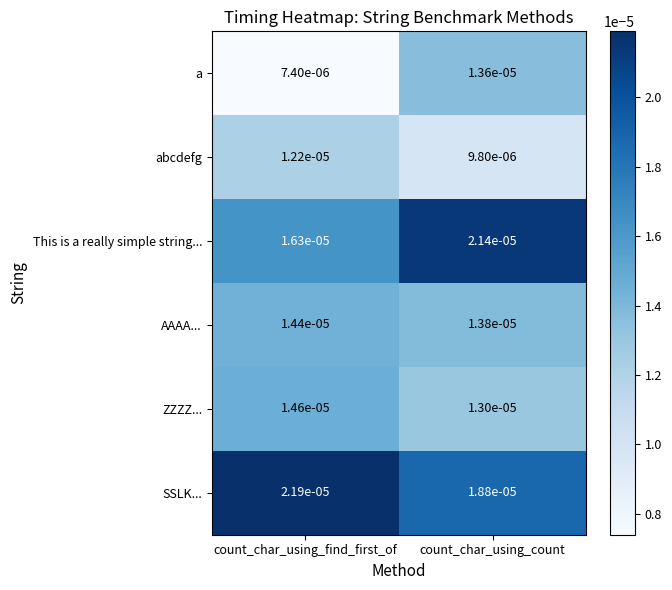

At which category does the chart reach its minimum across all series?

count_char_using_find_first_of